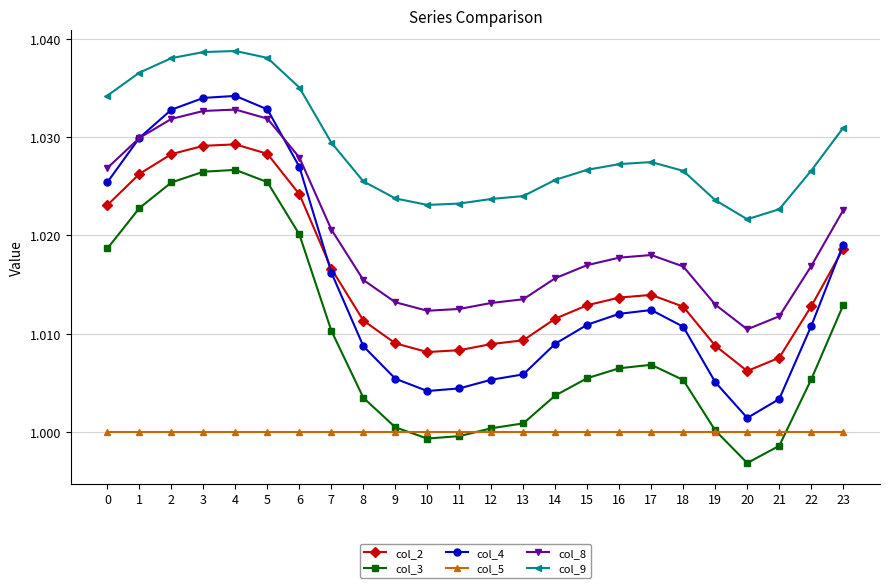

What are all the series names shown in the legend?

col_2, col_3, col_4, col_5, col_8, col_9